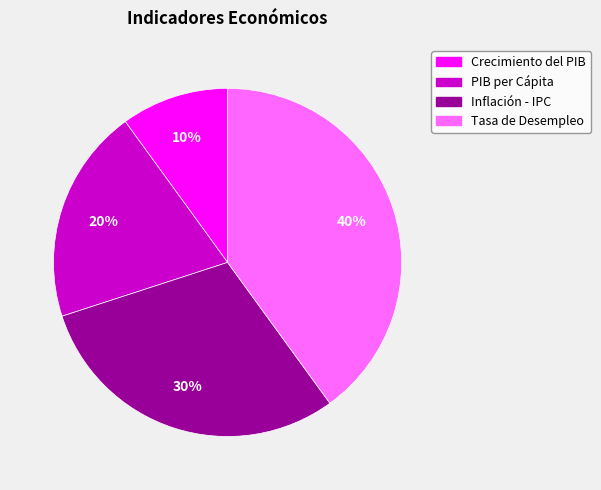

Between PIB per Cápita and Tasa de Desempleo, which is larger?

Tasa de Desempleo